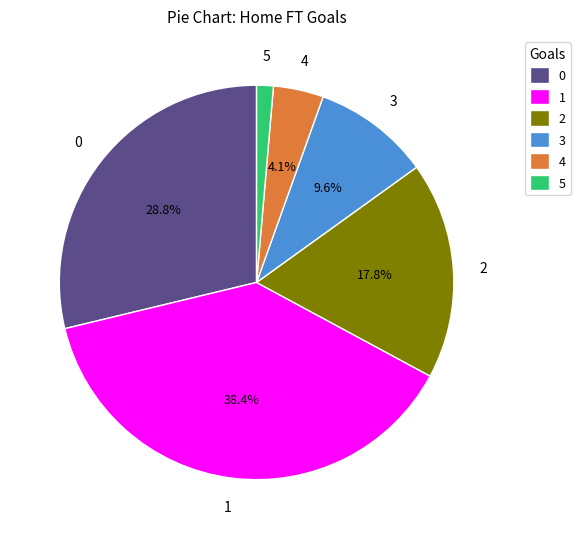

The 3 slice represents 10% of the pie. True or false?

True